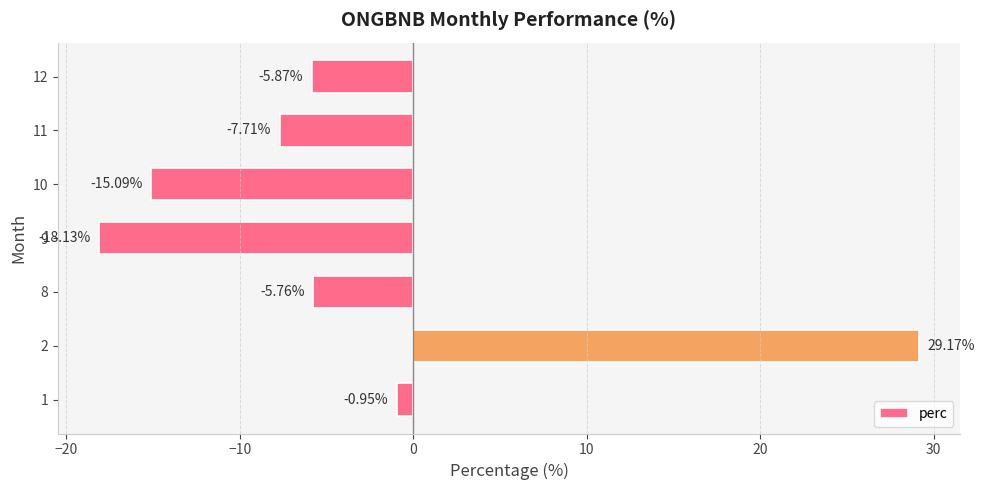

Rank the categories by value from lowest to highest.

9, 10, 11, 12, 8, 1, 2